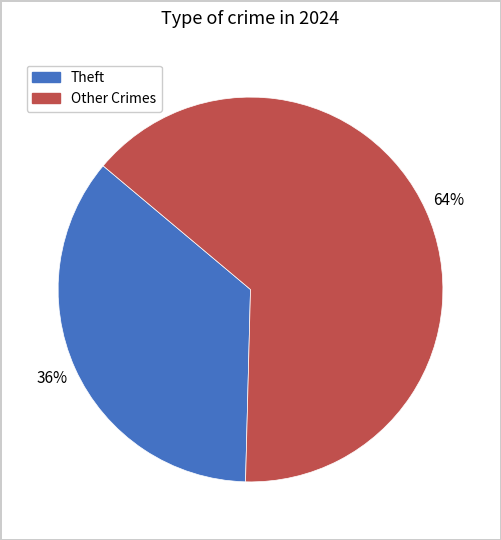

How many slices are in this pie chart?

2